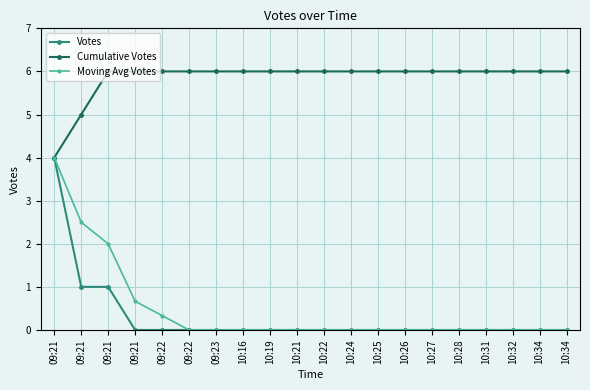

Is this an area chart (filled region under the line)?

No